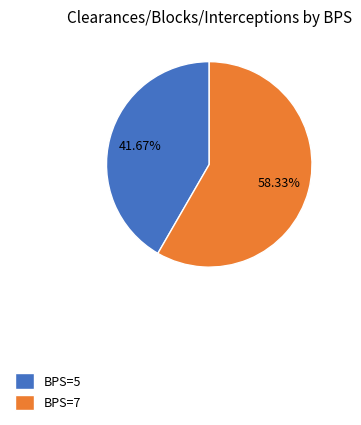

Rank the categories by value from lowest to highest.

BPS=5, BPS=7